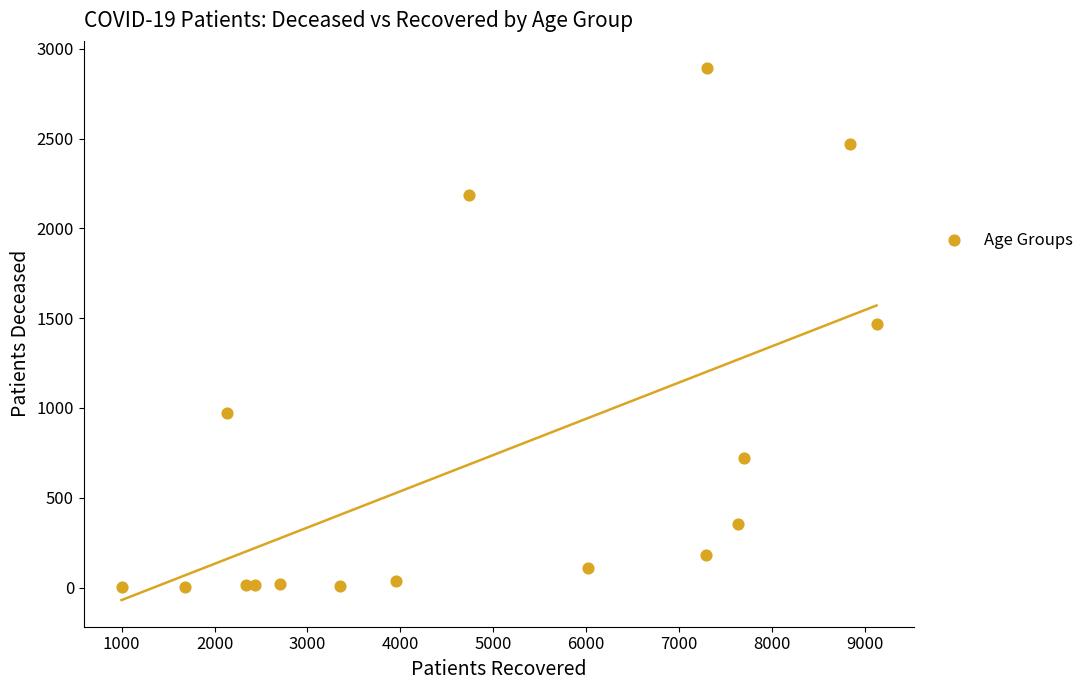

What is the range of Y values (max minus min)?

2893